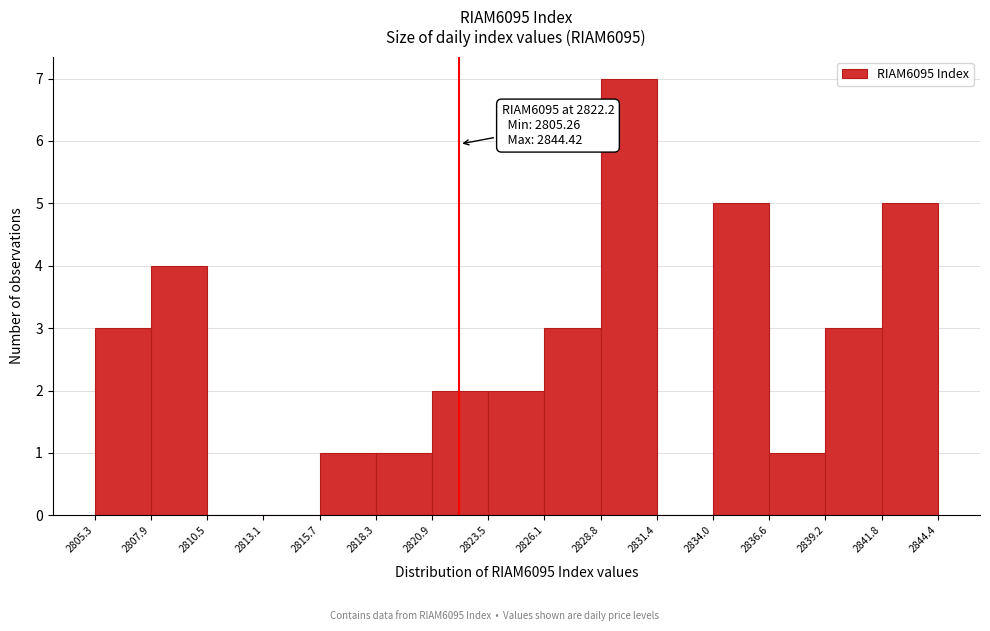

Over which range of the x-axis is the bar tallest?

2828.8 to 2831.4